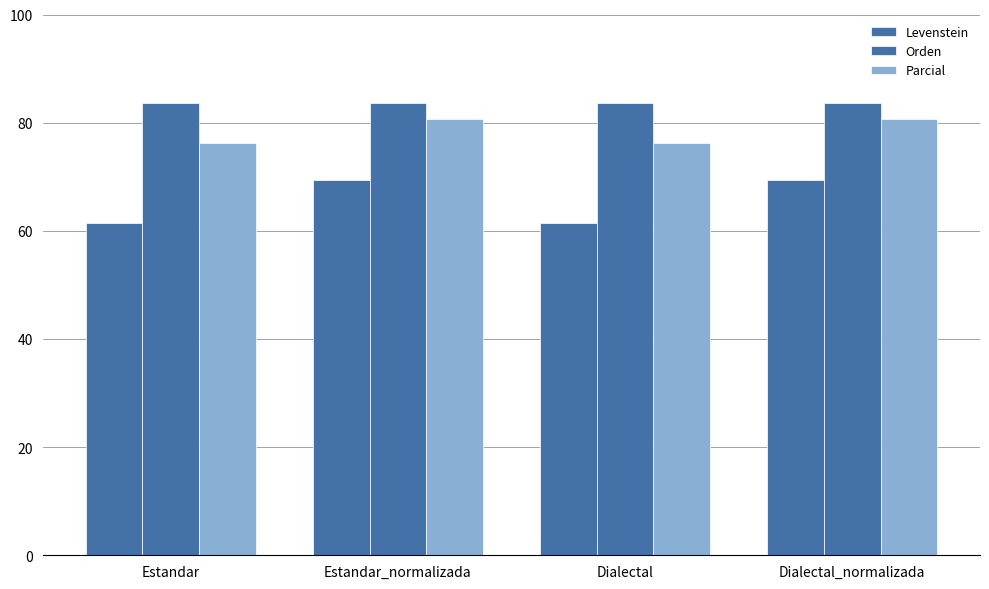

Are the bars horizontal?

No